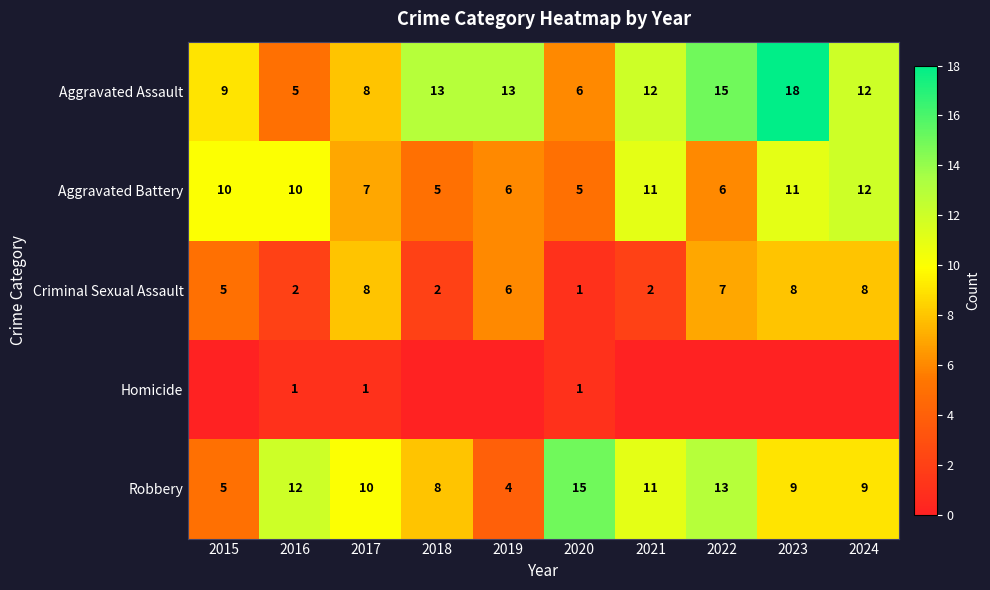

Is it true that Aggravated Battery equals 10 at 2016?

True